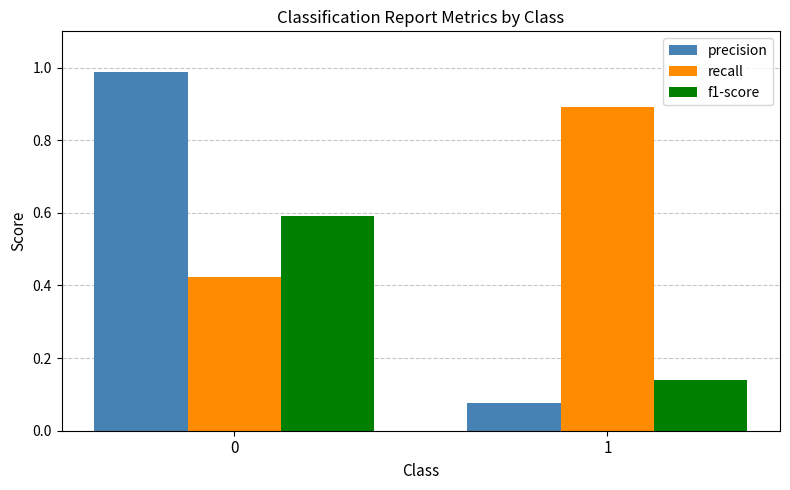

Are the bars grouped side by side (vs. stacked)?

Yes